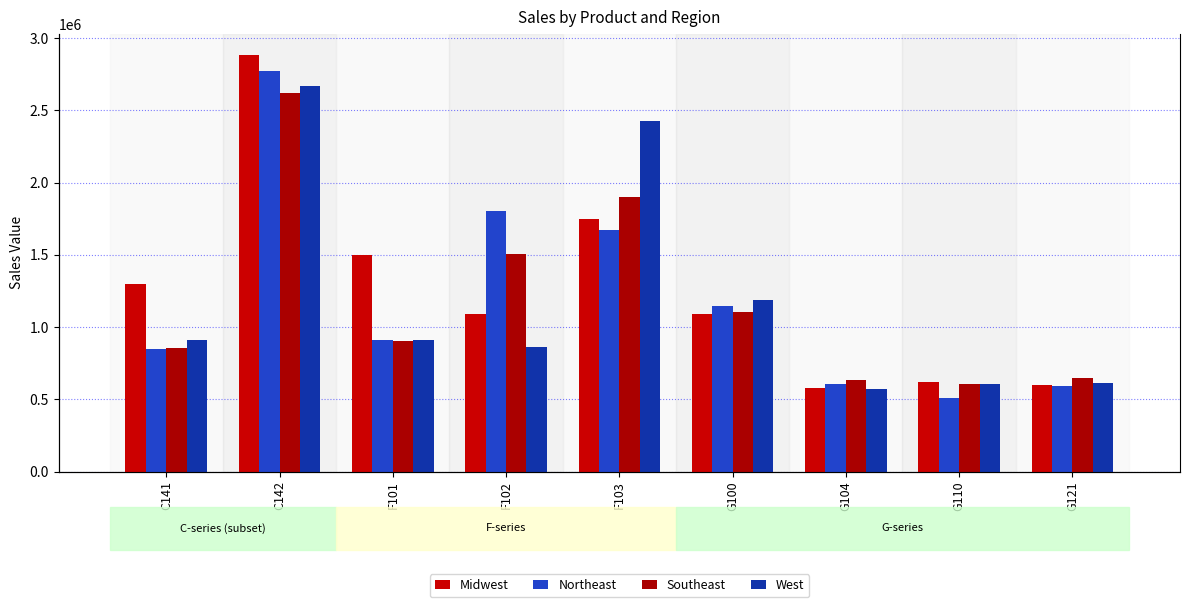

List the series in order of their peak value, lowest first.

Southeast, West, Northeast, Midwest